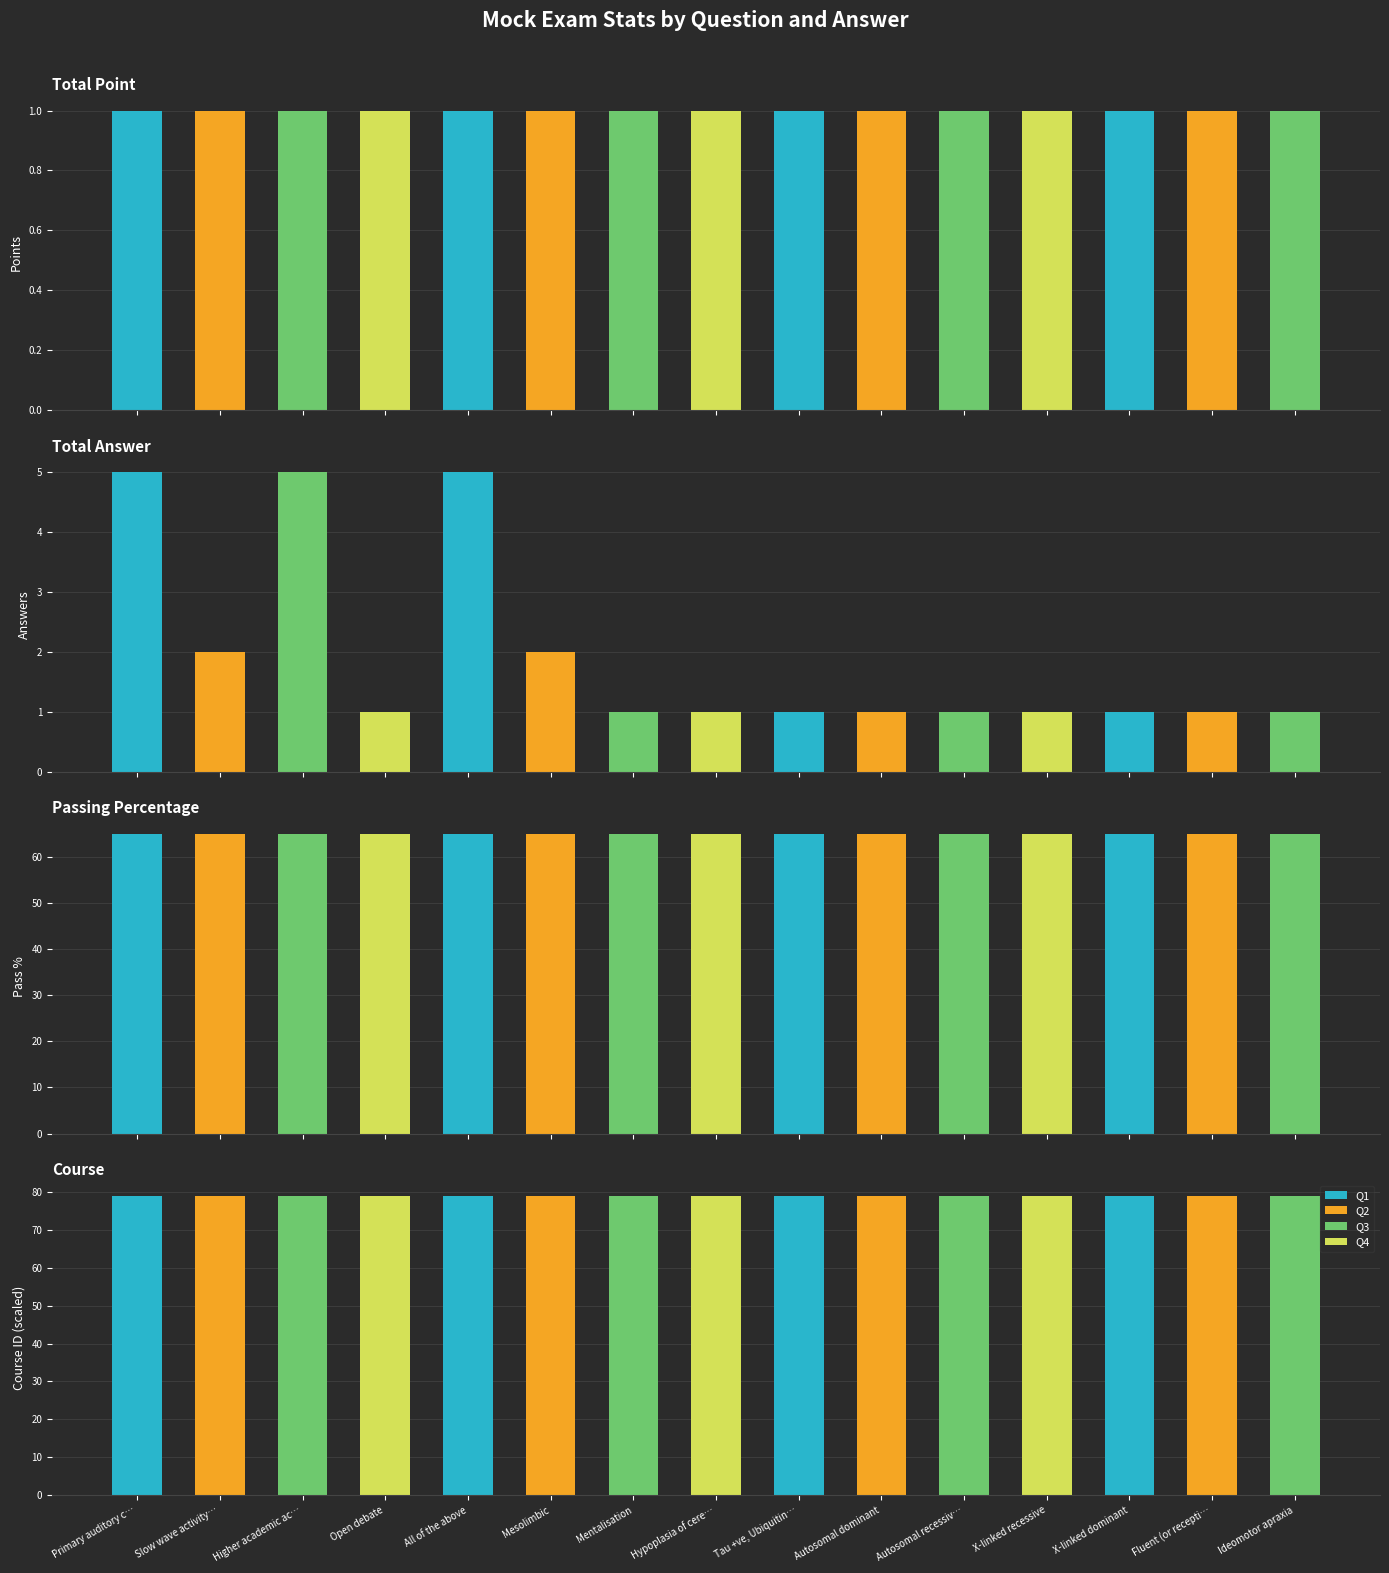

Reading left to right, extract all data points from this chart.

Total Point: 1	1	1	1	1	1	1	1	1	1	1	1	1	1	1
Total Answer: 5	2	5	1	5	2	1	1	1	1	1	1	1	1	1
Passing Percentage: 65	65	65	65	65	65	65	65	65	65	65	65	65	65	65
Course: 79	79	79	79	79	79	79	79	79	79	79	79	79	79	79